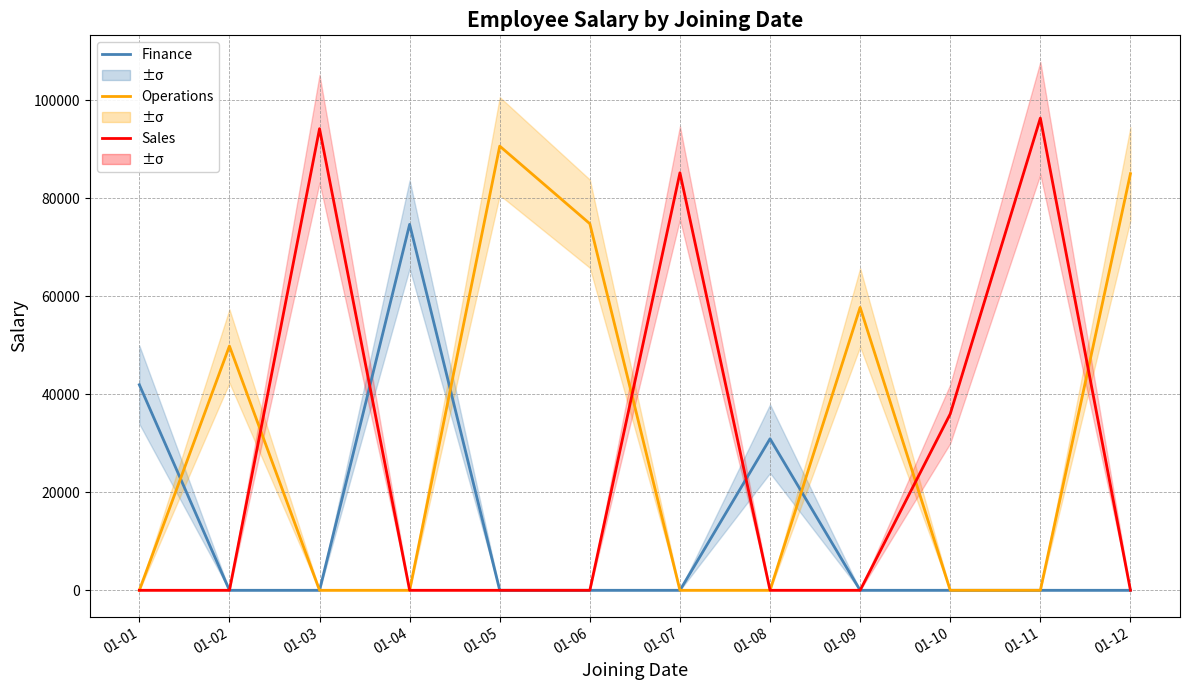

Reading left to right, what are all the values shown in this chart?

Finance: 01-01=41954	01-02=0	01-03=0	01-04=74689	01-05=0	01-06=0	01-07=0	01-08=30924	01-09=0	01-10=0	01-11=0	01-12=0
Operations: 01-01=0	01-02=49855	01-03=0	01-04=0	01-05=90652	01-06=74820	01-07=0	01-08=0	01-09=57737	01-10=0	01-11=0	01-12=85028
Sales: 01-01=0	01-02=0	01-03=94210	01-04=0	01-05=0	01-06=0	01-07=85206	01-08=0	01-09=0	01-10=36000	01-11=96371	01-12=0